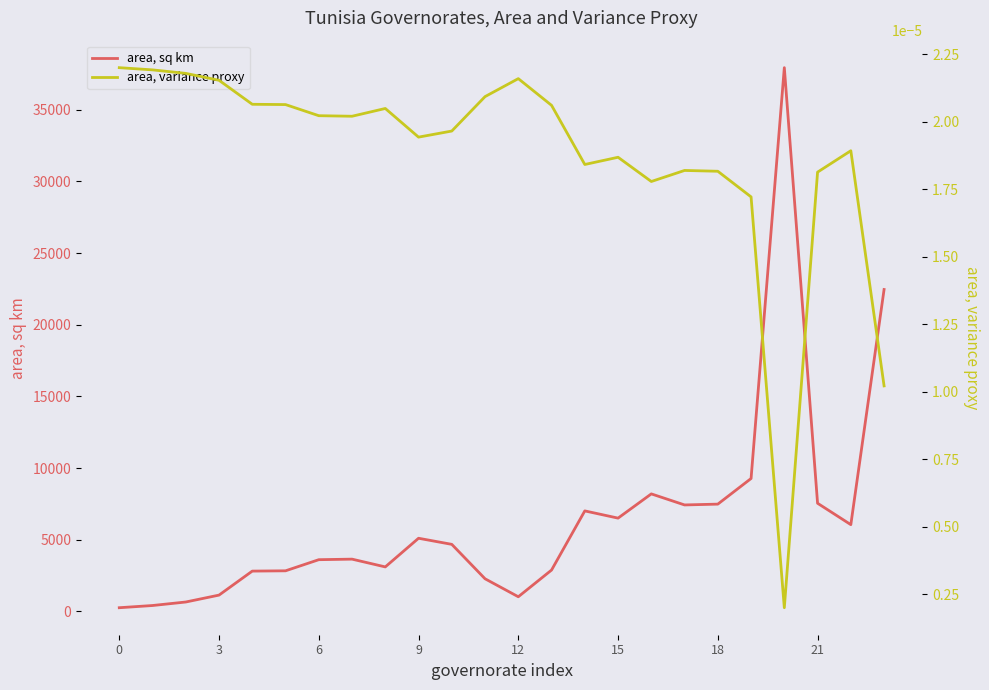

Reading left to right, list all the values displayed in this chart.

area, sq km: 262.5	416.2	661.1	1142.6	2817.2	2837.6	3613.5	3651.8	3109.9	5108.5	4683.5	2281.9	1027.4	2890.8	7017.4	6513.2	8204.0	7433.2	7490.1	9277.7	37940.5	7550.7	6058.3	22464.2
area, variance proxy: 0.0	0.0	0.0	0.0	0.0	0.0	0.0	0.0	0.0	0.0	0.0	0.0	0.0	0.0	0.0	0.0	0.0	0.0	0.0	0.0	0.0	0.0	0.0	0.0